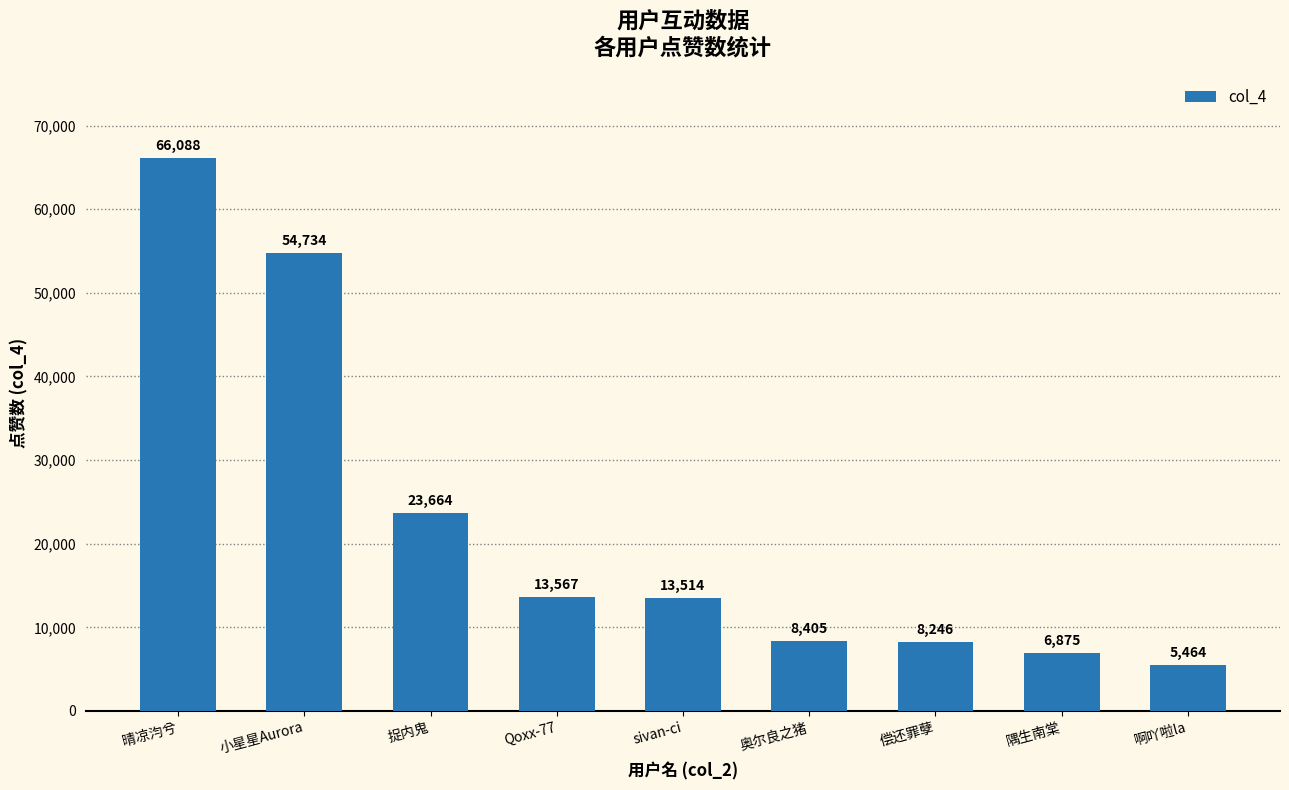

What is the sum of all values?

200557